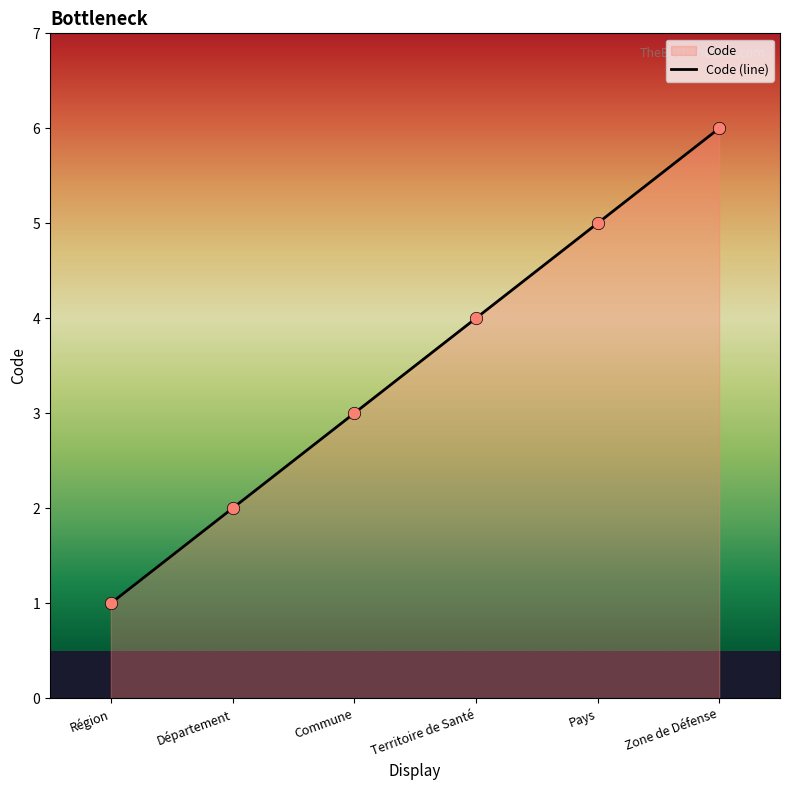

Between Commune and Territoire de Santé, which is larger?

Territoire de Santé